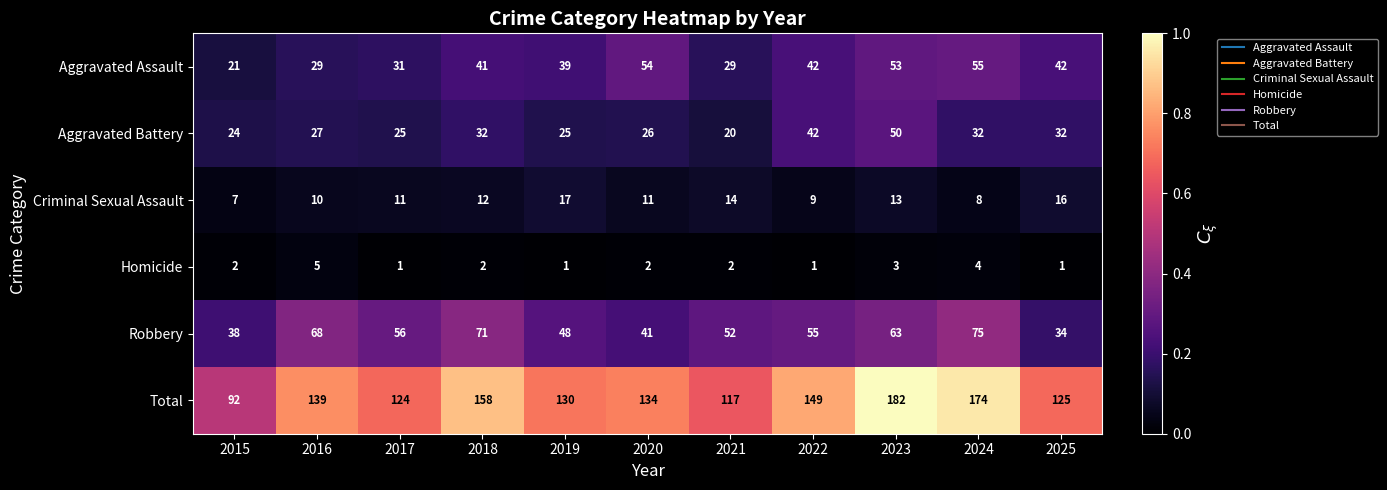

At which label does Total first exceed 134?

2016